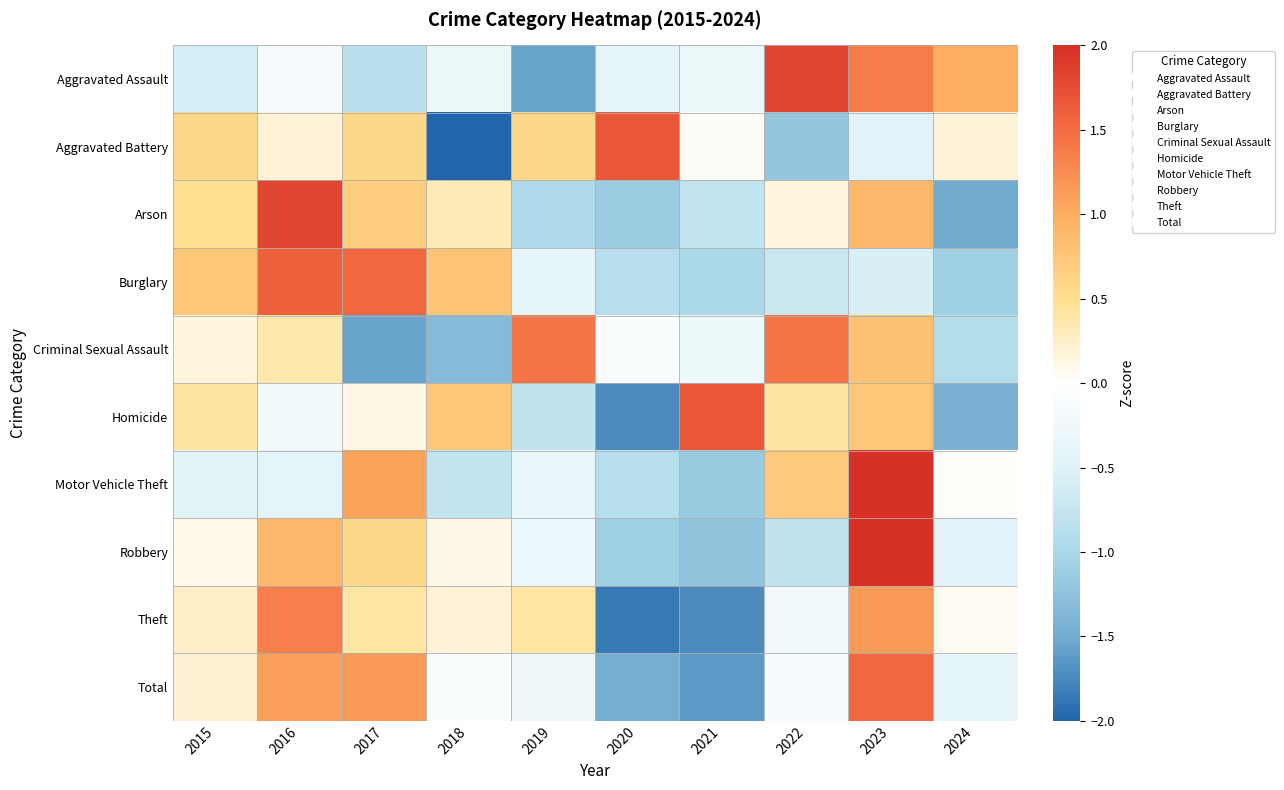

What is the total value across all series at 2021?

-6.4